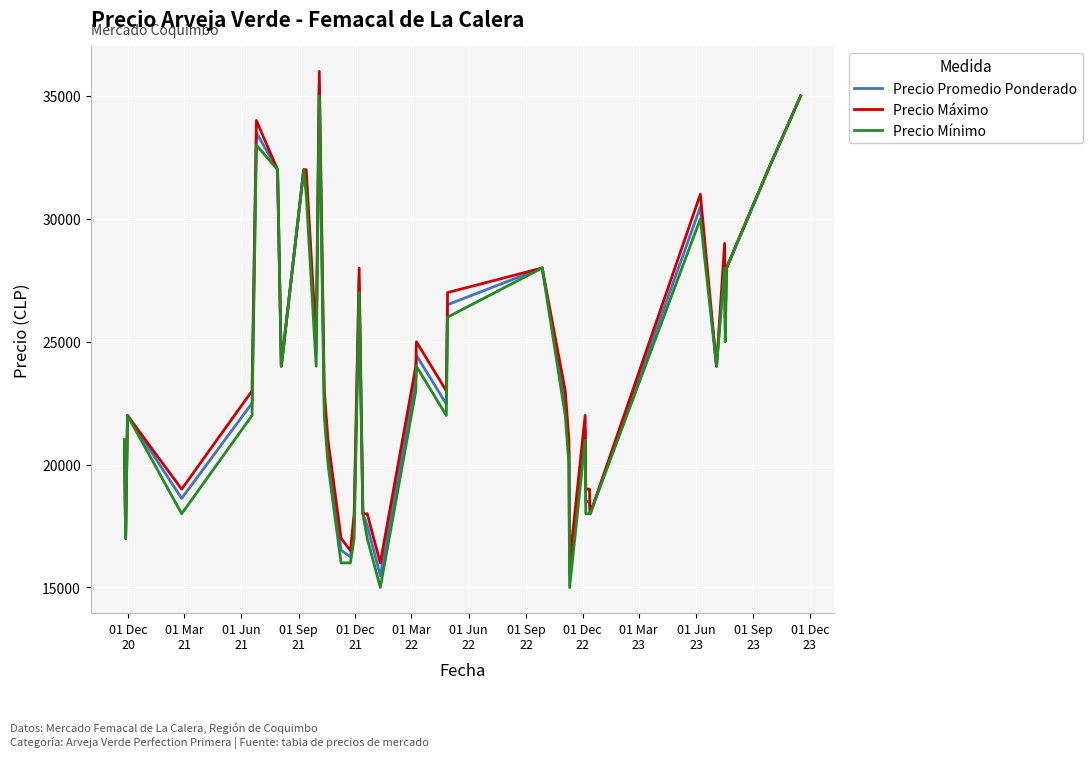

What is the maximum value for Precio Mínimo?

35000